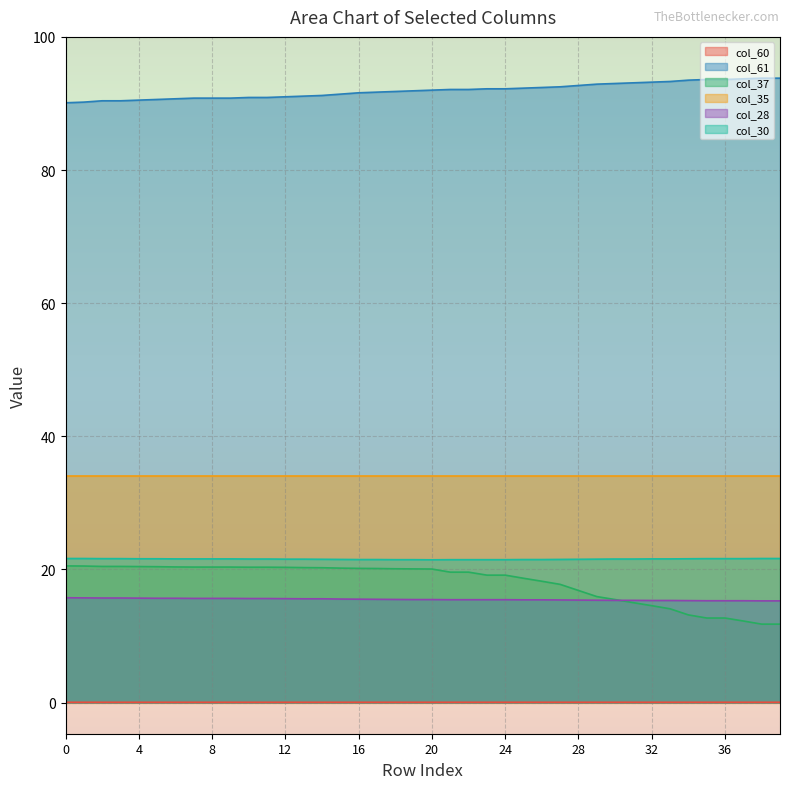

Is the value of col_30 at 39 greater than the value of col_61 at 25?

No